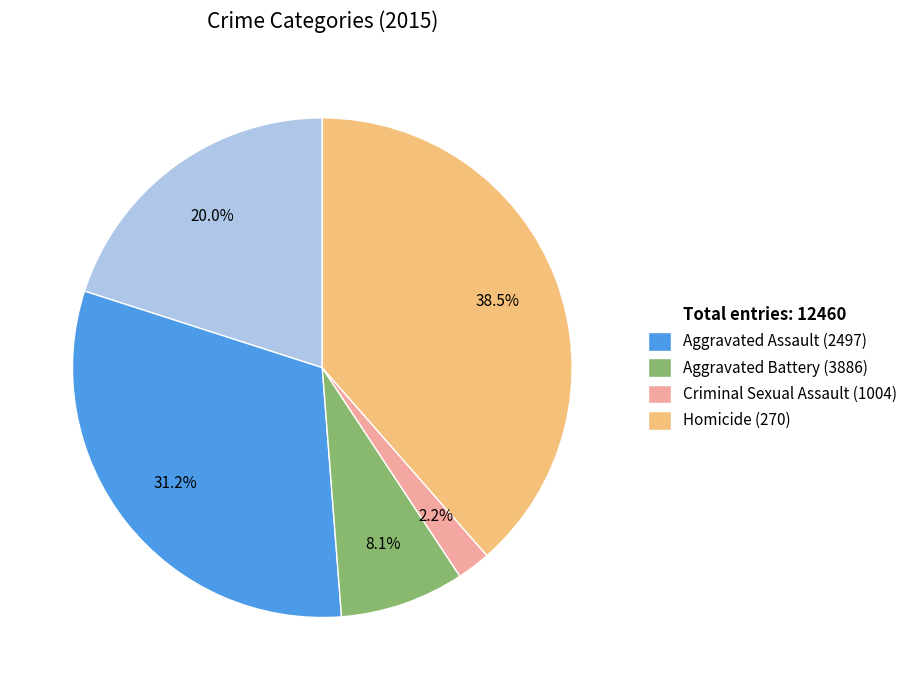

Combined, do Aggravated Assault (2497) and Criminal Sexual Assault (1004) account for over 50%?

No